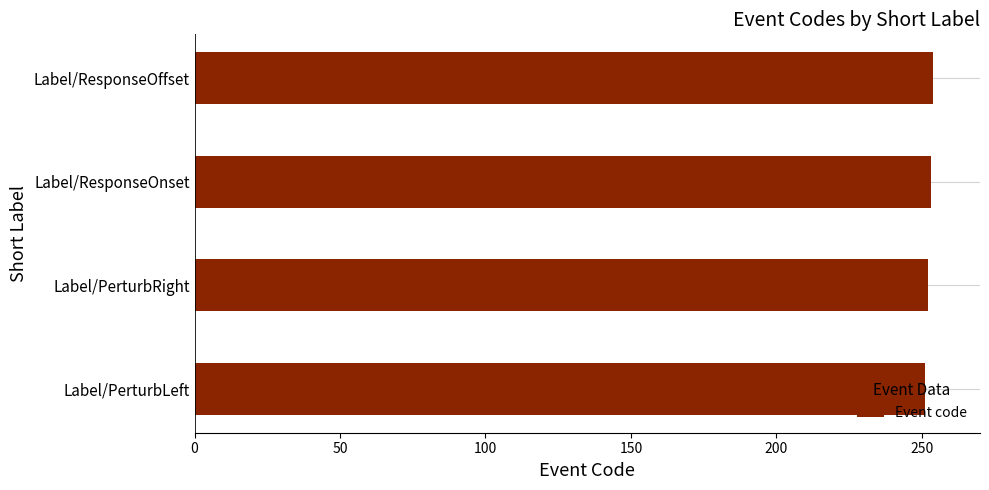

The value at Label/PerturbRight is 252. True or false?

True